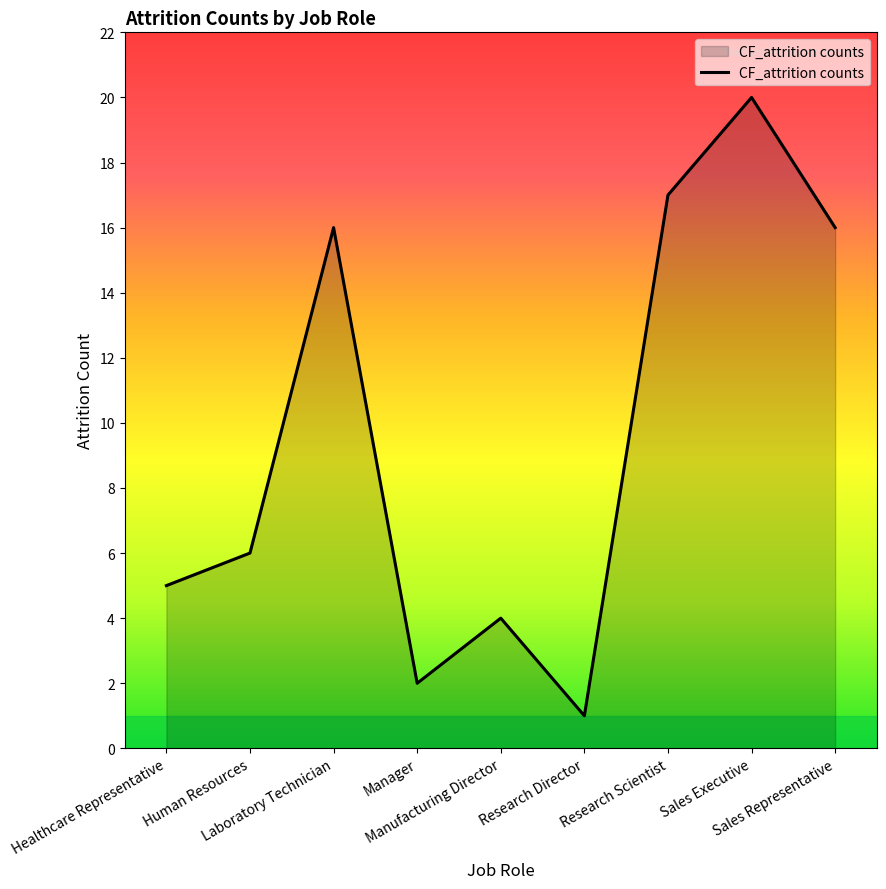

What is the difference between the maximum and minimum values?

19